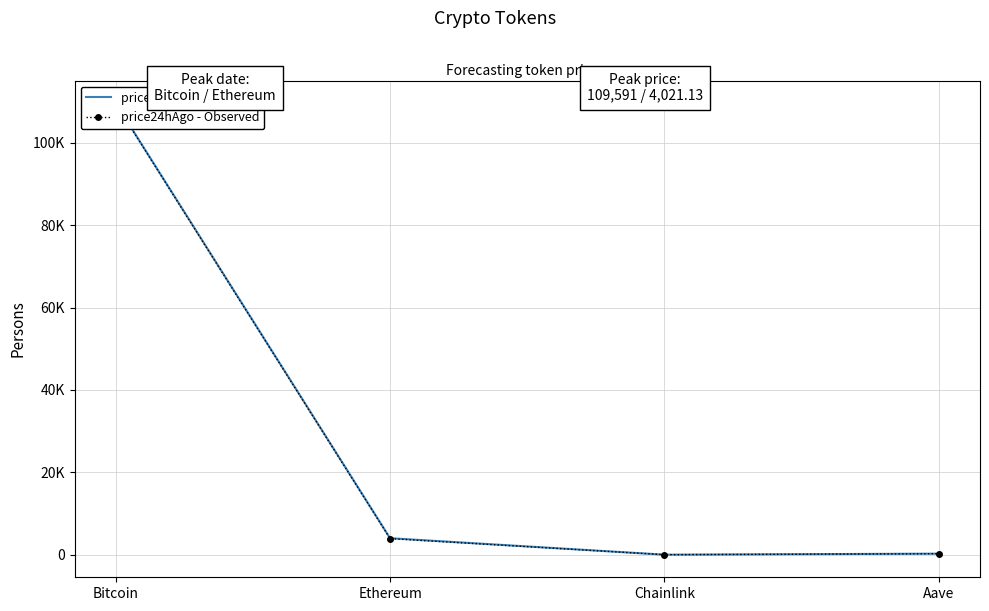

What value does the price24hAgo - Observed series have at Aave?

261.1